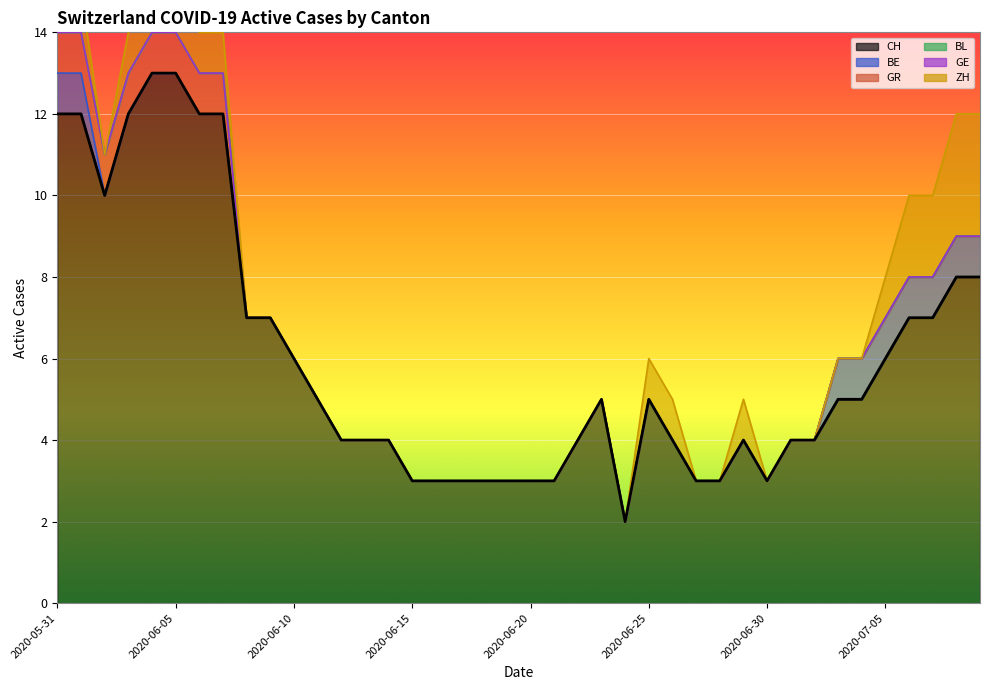

How many lines are shown in the chart?

6